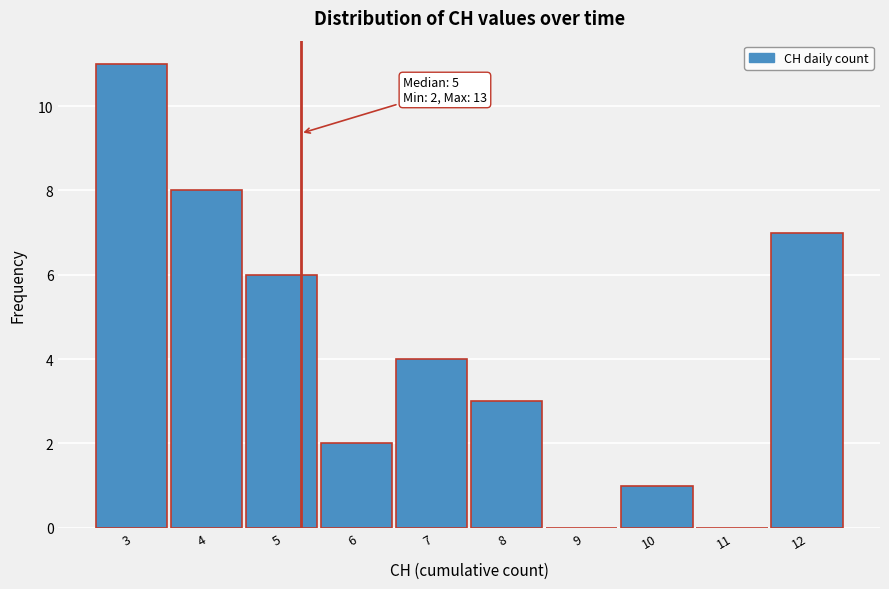

Reading left to right, what are all the values shown in this chart?

3=11	4=8	5=6	6=2	7=4	8=3	9=0	10=1	11=0	12=7